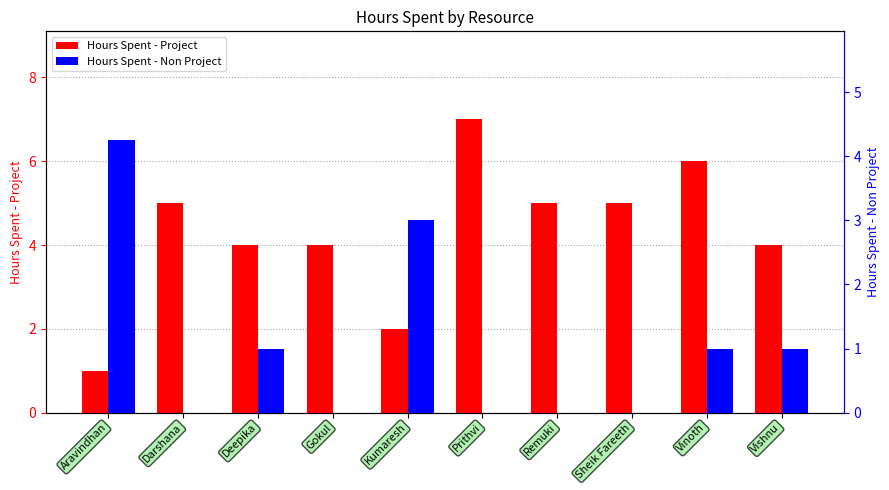

Reading left to right, list all the values displayed in this chart.

Hours Spent - Project: 1.0	5.0	4.0	4.0	2.0	7.0	5.0	5.0	6.0	4.0
Hours Spent - Non Project: 4.2	0.0	1.0	0.0	3.0	0.0	0.0	0.0	1.0	1.0